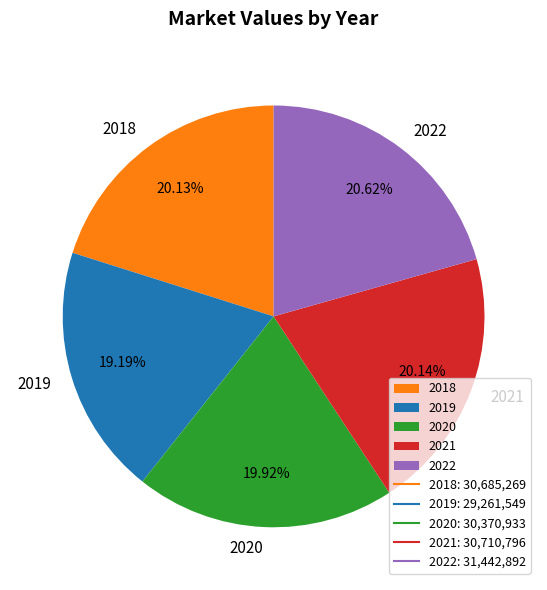

What is the smallest slice in the pie chart?

2019